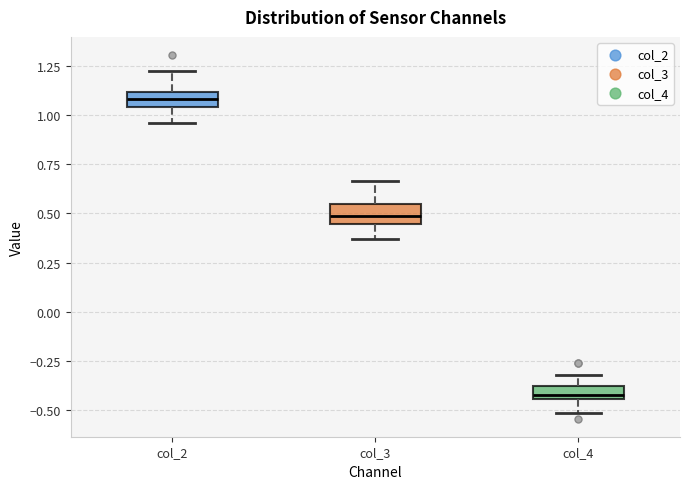

Which box has the highest median line?

col_2